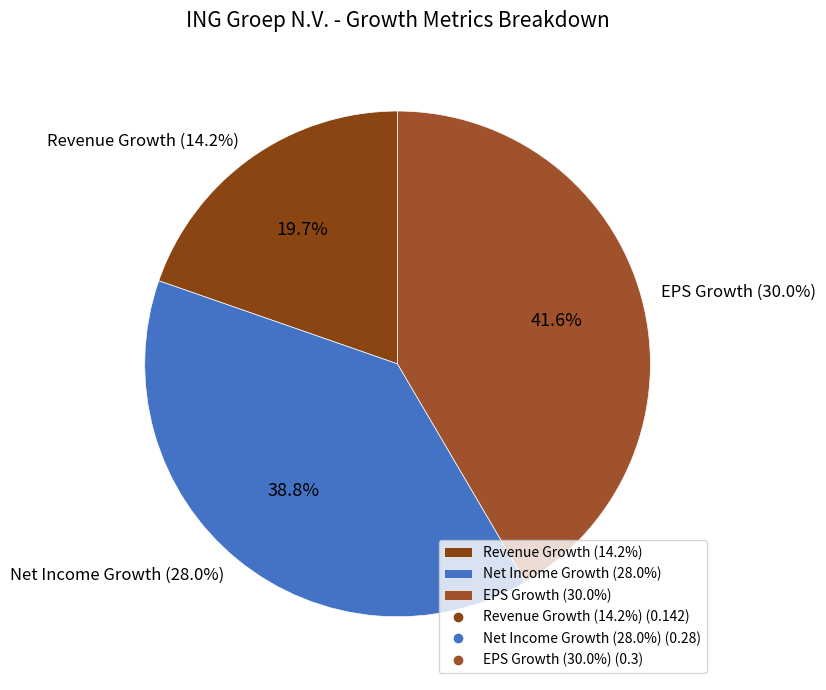

To the nearest percent, what is the combined percentage of historical_growth_revenue_last_5_years and expected_growth_eps_next_5_years?

61%